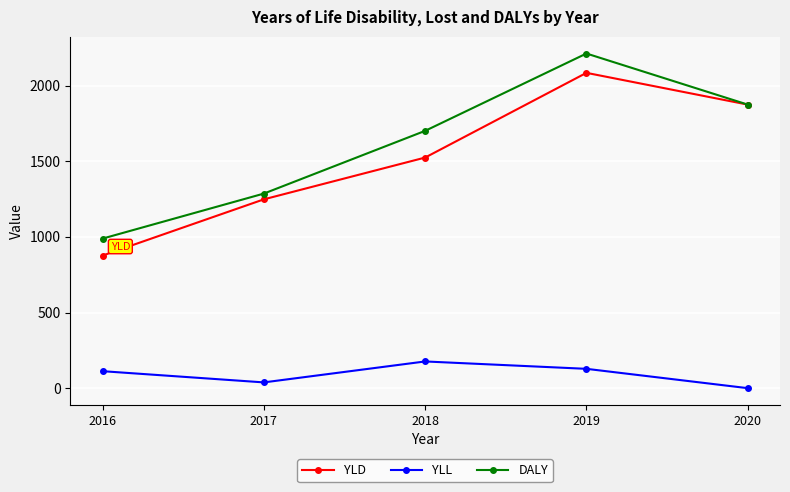

True or false: YLD and YLL intersect in this chart.

False